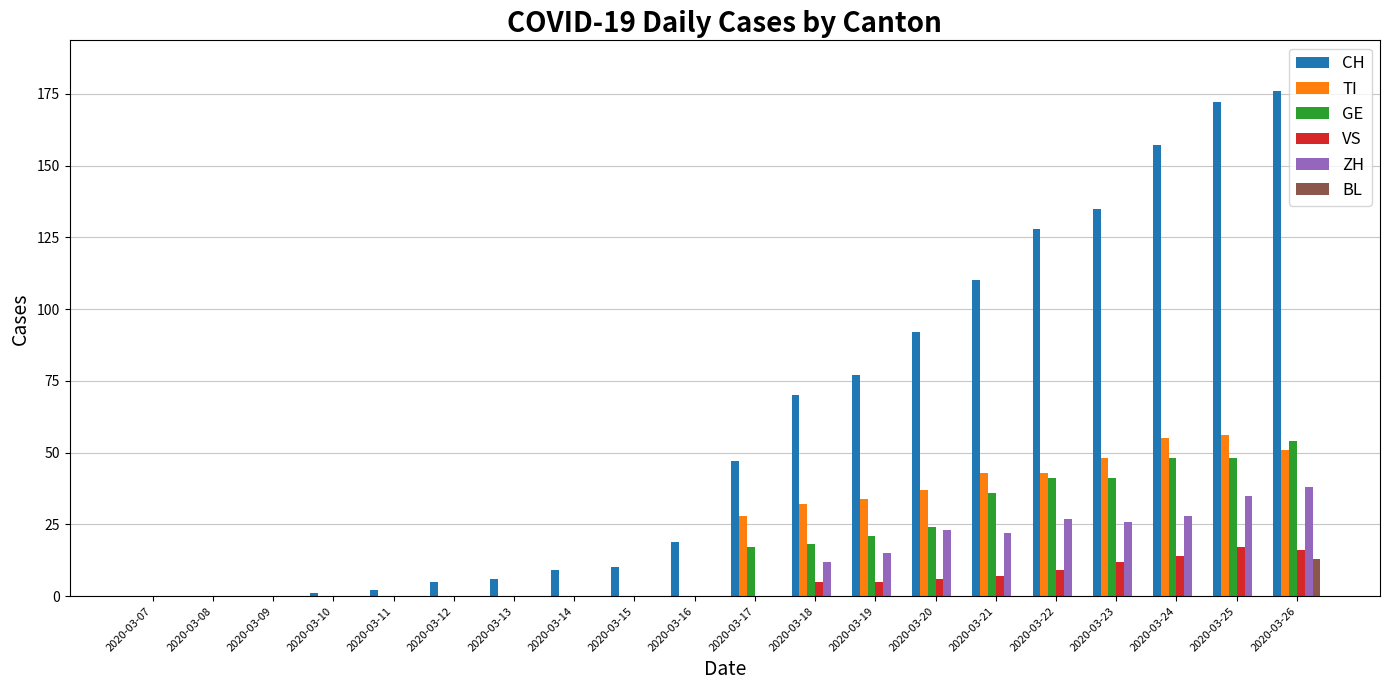

What is the sum of all TI values?

427